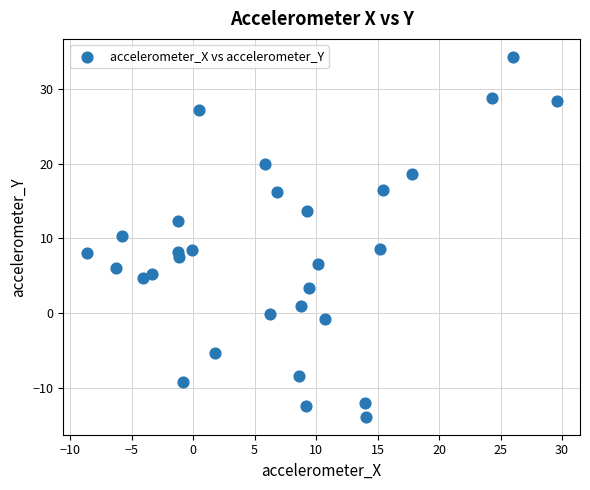

What is the range of X values (max minus min)?

38.2